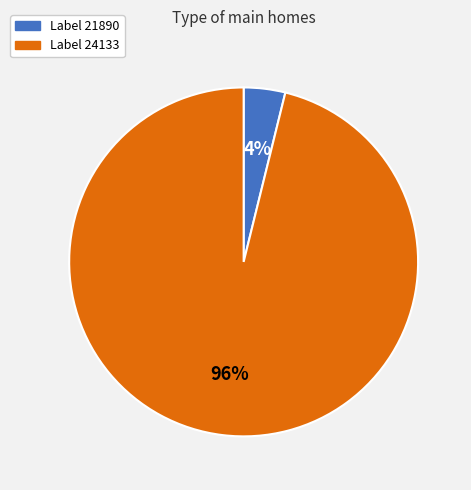

To the nearest percent, what is the average slice percentage?

50%